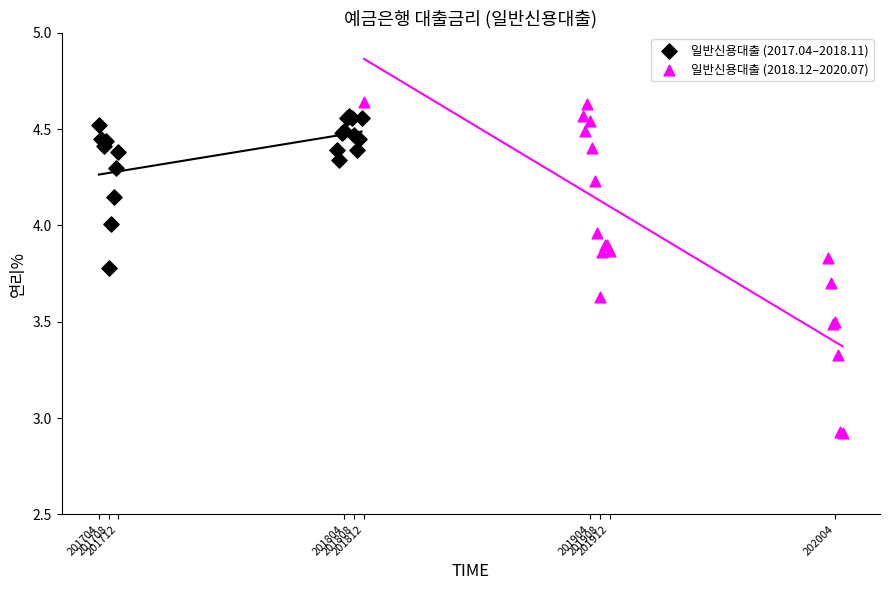

Which series has the largest Y range (max minus min)?

일반신용대출 (2018.12–2020.07)